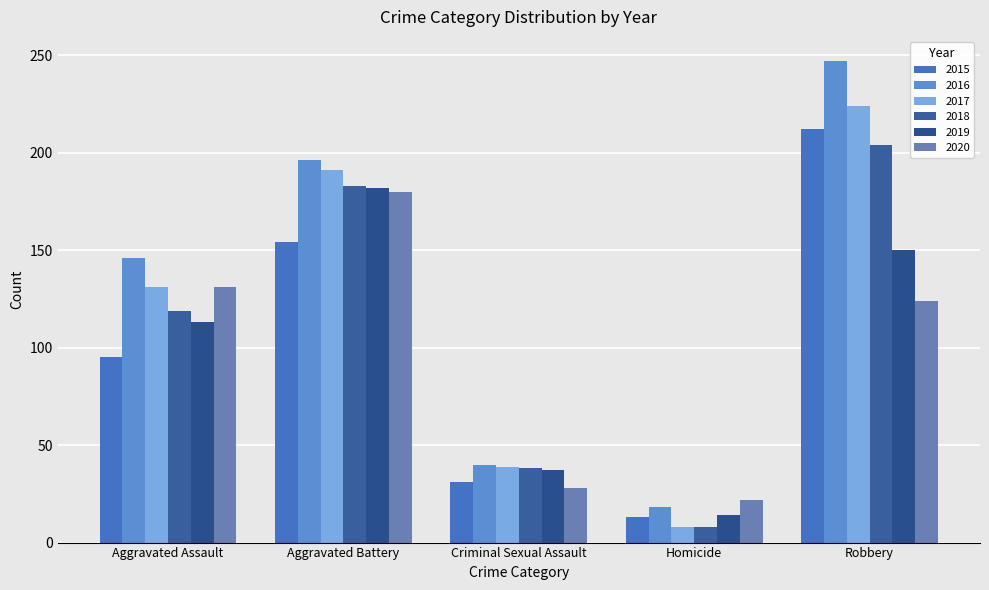

Reading right to left, transcribe all the data shown in this chart.

2015: Robbery=212	Homicide=13	Criminal Sexual Assault=31	Aggravated Battery=154	Aggravated Assault=95
2016: Robbery=247	Homicide=18	Criminal Sexual Assault=40	Aggravated Battery=196	Aggravated Assault=146
2017: Robbery=224	Homicide=8	Criminal Sexual Assault=39	Aggravated Battery=191	Aggravated Assault=131
2018: Robbery=204	Homicide=8	Criminal Sexual Assault=38	Aggravated Battery=183	Aggravated Assault=119
2019: Robbery=150	Homicide=14	Criminal Sexual Assault=37	Aggravated Battery=182	Aggravated Assault=113
2020: Robbery=124	Homicide=22	Criminal Sexual Assault=28	Aggravated Battery=180	Aggravated Assault=131